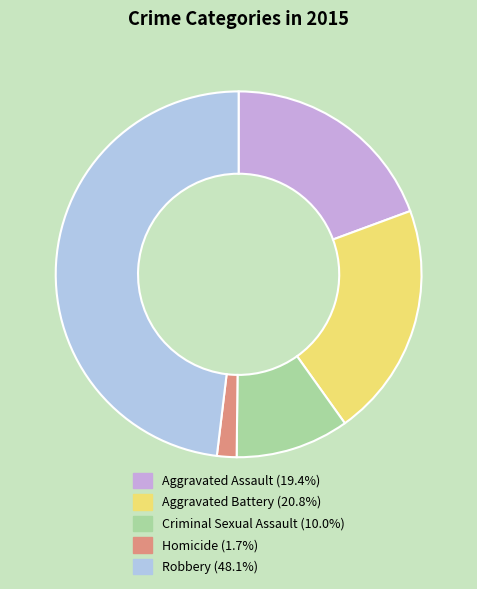

Which category has the biggest portion of the pie?

Robbery